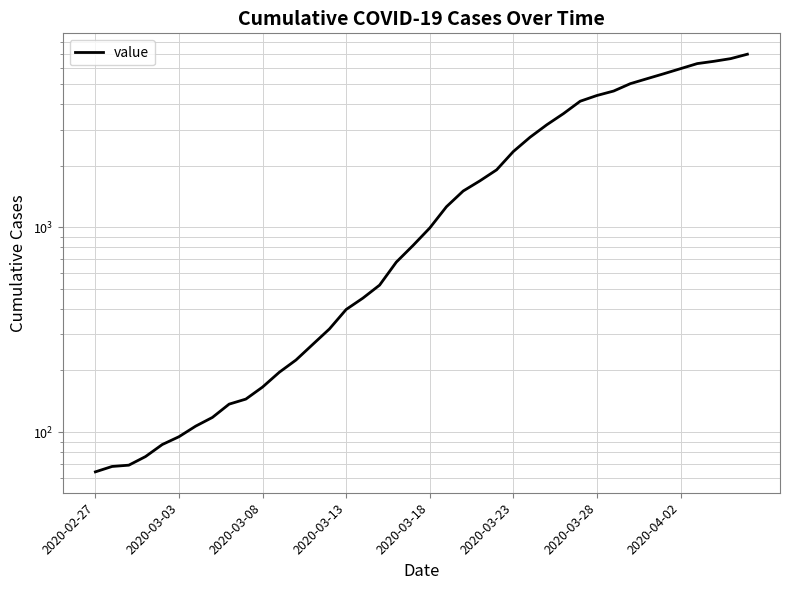

How many data points are less than 992?

20